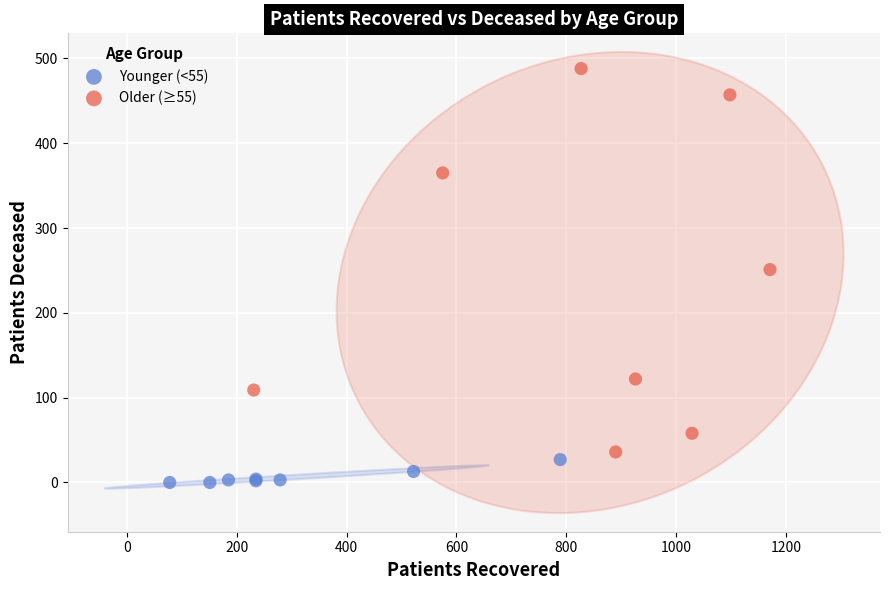

Which series contains the lowest Y value?

Younger (<55)